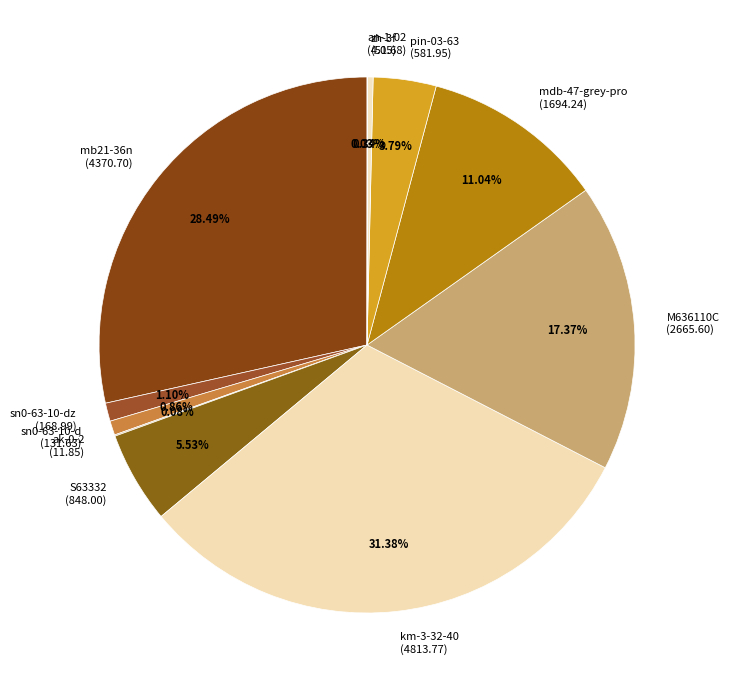

Is S63332 (848.00) the majority of the pie?

No